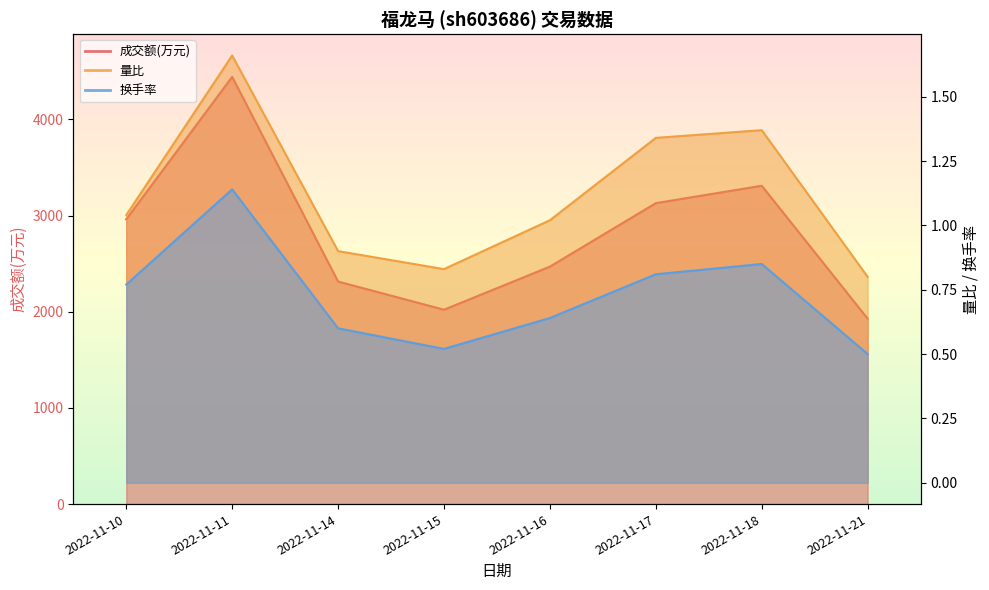

True or false: 量比 and 换手率 intersect in this chart.

False